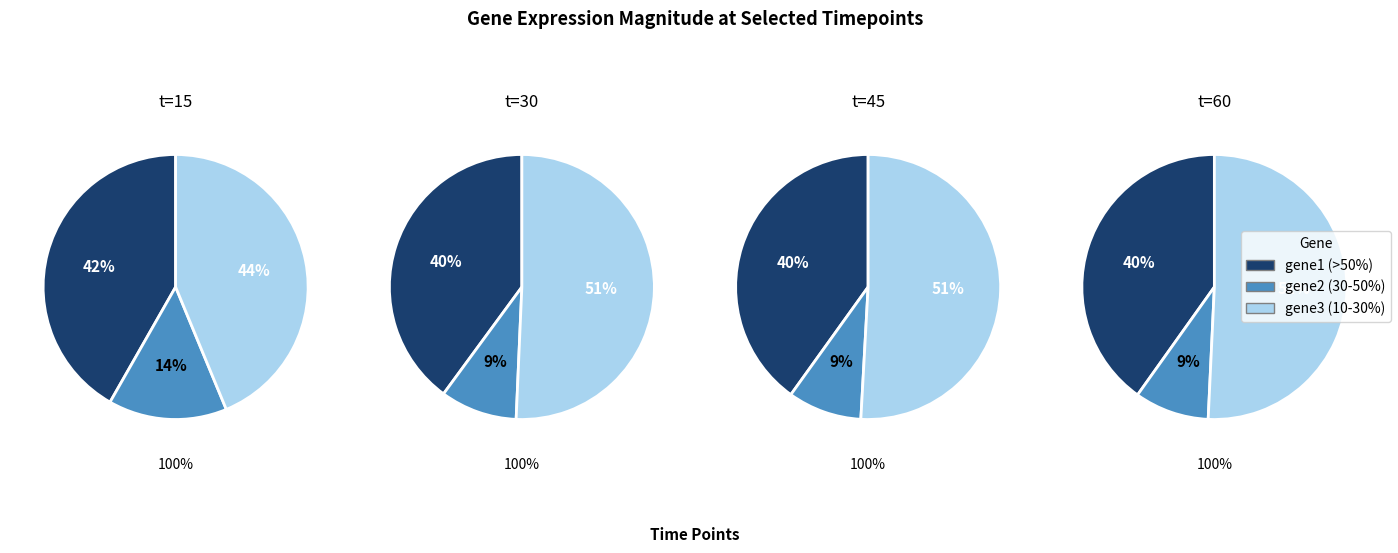

Is there any slice that represents more than half of the pie?

No